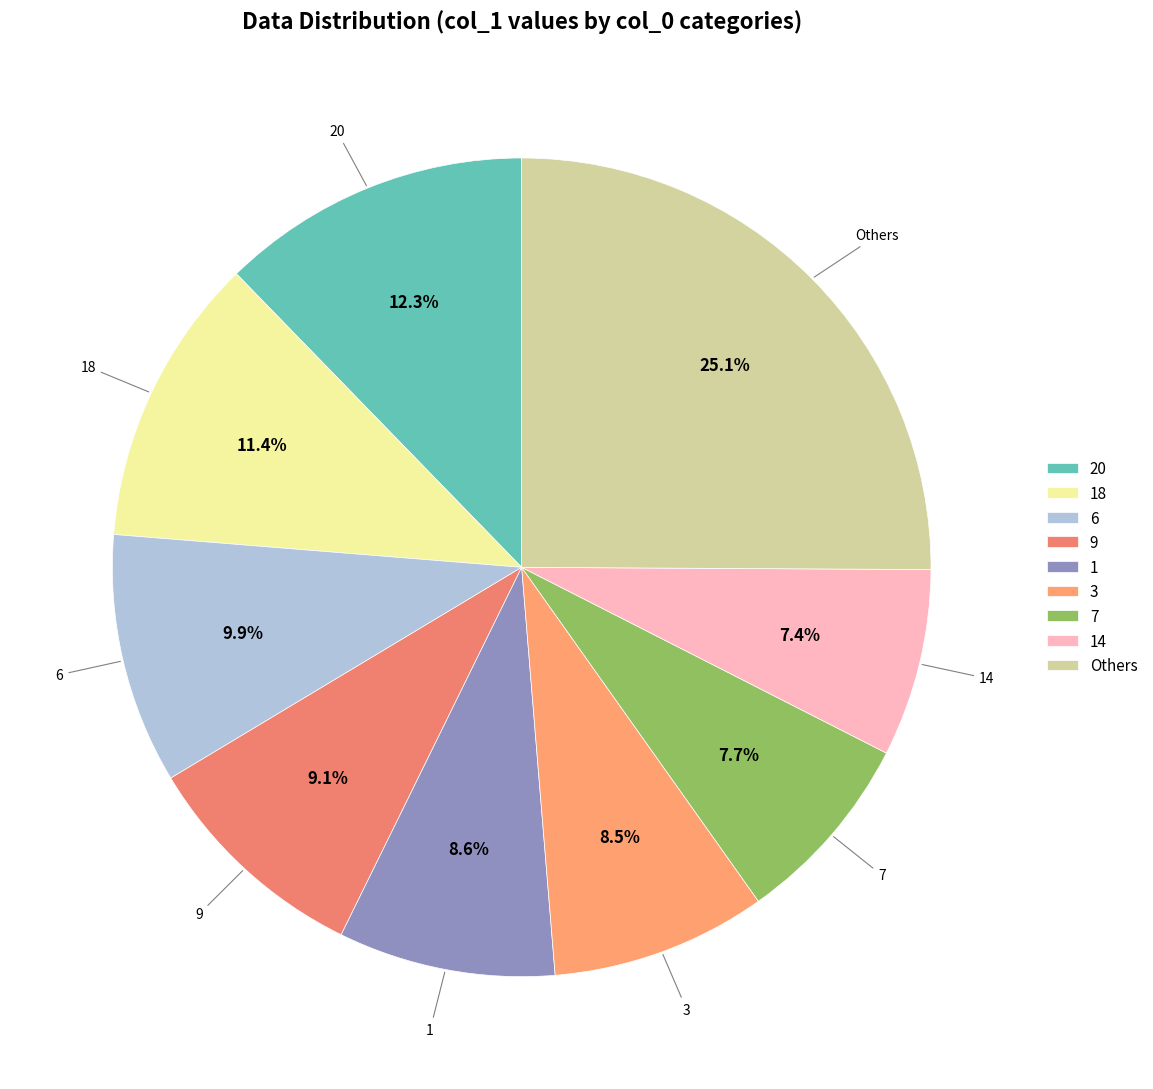

Is there a majority slice in this chart?

No